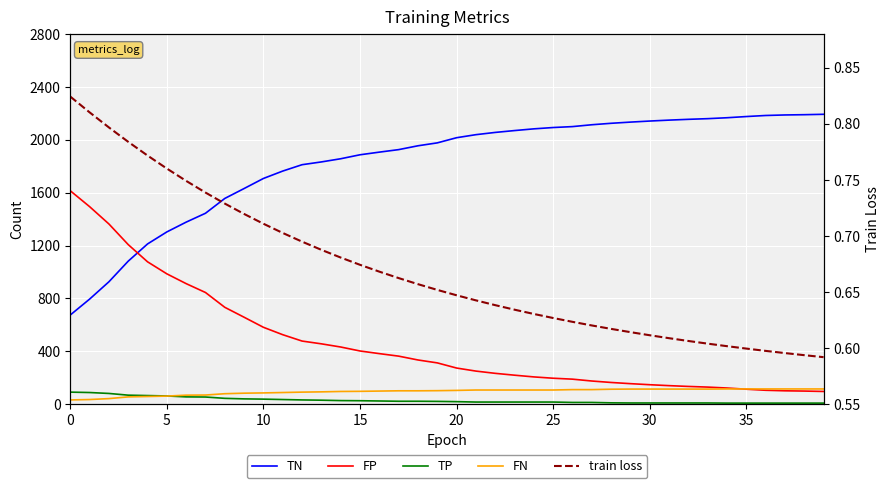

What is the difference between the highest and lowest values at 11?

1762.3